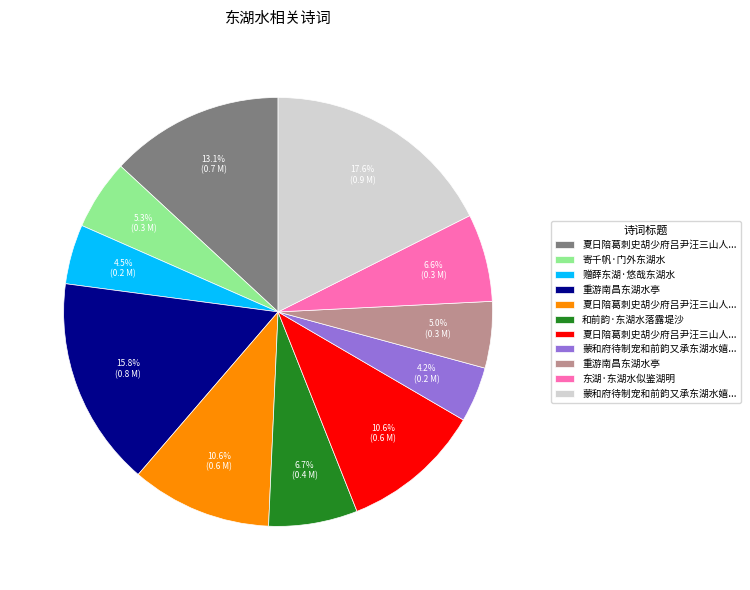

Does any single category account for the majority?

No